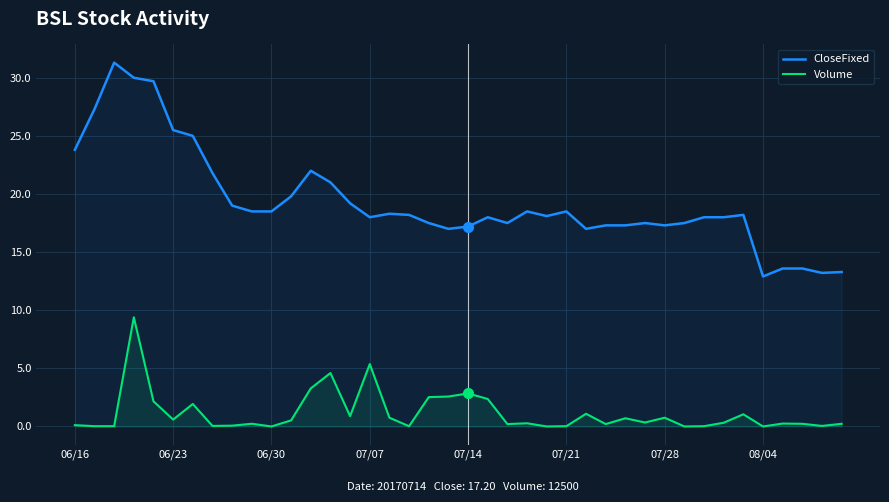

True or false: CloseFixed has a value of 9.9 at 28.

False